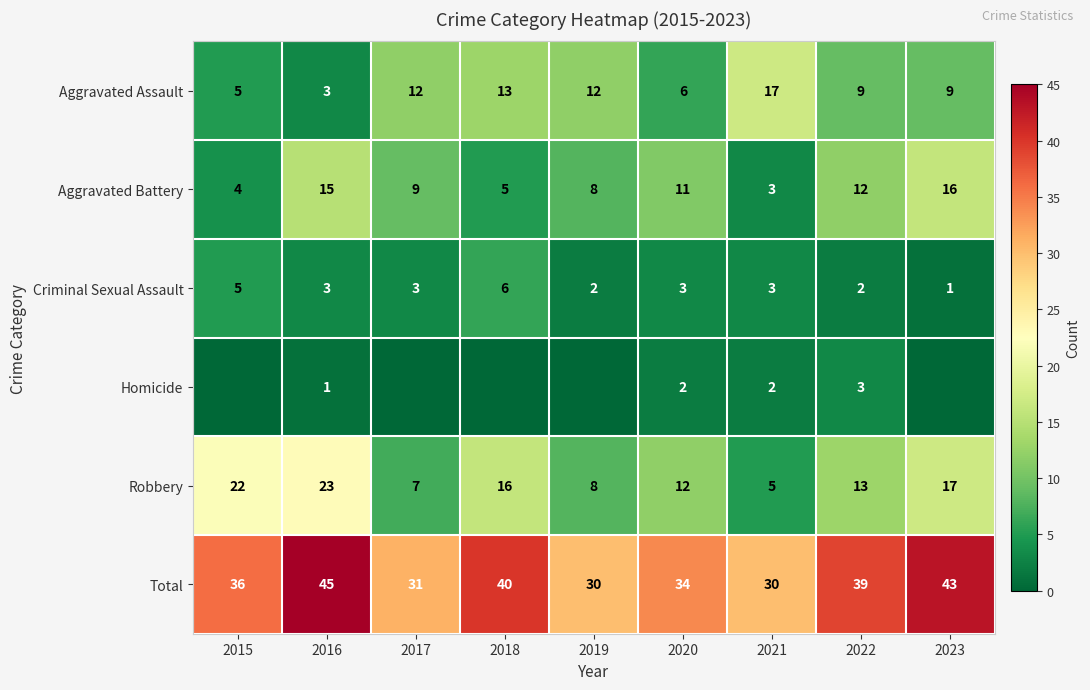

Which category has the lowest value across all series?

2015